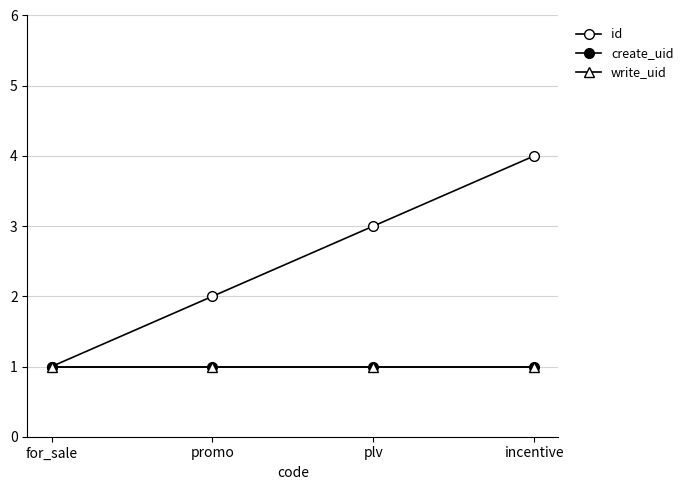

At which category is the sum across all series the highest?

incentive